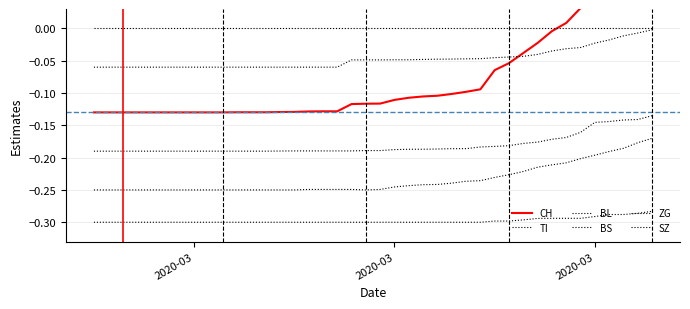

Reading left to right, list all the values displayed in this chart.

CH: -0.1	-0.1	-0.1	-0.1	-0.1	-0.1	-0.1	-0.1	-0.1	-0.1	-0.1	-0.1	-0.1	-0.1	-0.1	-0.1	-0.1	-0.1	-0.1	-0.1	-0.1	-0.1	-0.1	-0.1	-0.1	-0.1	-0.1	-0.1	-0.1	-0.1	-0.0	-0.0	-0.0	0.0	0.0	0.1	0.1	0.1	0.1	0.2
TI: -0.1	-0.1	-0.1	-0.1	-0.1	-0.1	-0.1	-0.1	-0.1	-0.1	-0.1	-0.1	-0.1	-0.1	-0.1	-0.1	-0.1	-0.1	-0.0	-0.0	-0.0	-0.0	-0.0	-0.0	-0.0	-0.0	-0.0	-0.0	-0.0	-0.0	-0.0	-0.0	-0.0	-0.0	-0.0	-0.0	-0.0	-0.0	-0.0	-0.0
BL: -0.2	-0.2	-0.2	-0.2	-0.2	-0.2	-0.2	-0.2	-0.2	-0.2	-0.2	-0.2	-0.2	-0.2	-0.2	-0.2	-0.2	-0.2	-0.2	-0.2	-0.2	-0.2	-0.2	-0.2	-0.2	-0.2	-0.2	-0.2	-0.2	-0.2	-0.2	-0.2	-0.2	-0.2	-0.2	-0.1	-0.1	-0.1	-0.1	-0.1
BS: -0.2	-0.2	-0.2	-0.2	-0.2	-0.2	-0.2	-0.2	-0.2	-0.2	-0.2	-0.2	-0.2	-0.2	-0.2	-0.2	-0.2	-0.2	-0.2	-0.2	-0.2	-0.2	-0.2	-0.2	-0.2	-0.2	-0.2	-0.2	-0.2	-0.2	-0.2	-0.2	-0.2	-0.2	-0.2	-0.2	-0.2	-0.2	-0.2	-0.2
ZG: 0.0	0.0	0.0	0.0	0.0	0.0	0.0	0.0	0.0	0.0	0.0	0.0	0.0	0.0	0.0	0.0	0.0	0.0	0.0	0.0	0.0	0.0	0.0	0.0	0.0	0.0	0.0	0.0	0.0	0.0	0.0	0.0	0.0	0.0	0.0	0.0	0.0	0.0	0.0	0.0
SZ: -0.3	-0.3	-0.3	-0.3	-0.3	-0.3	-0.3	-0.3	-0.3	-0.3	-0.3	-0.3	-0.3	-0.3	-0.3	-0.3	-0.3	-0.3	-0.3	-0.3	-0.3	-0.3	-0.3	-0.3	-0.3	-0.3	-0.3	-0.3	-0.3	-0.3	-0.3	-0.3	-0.3	-0.3	-0.3	-0.3	-0.3	-0.3	-0.3	-0.3